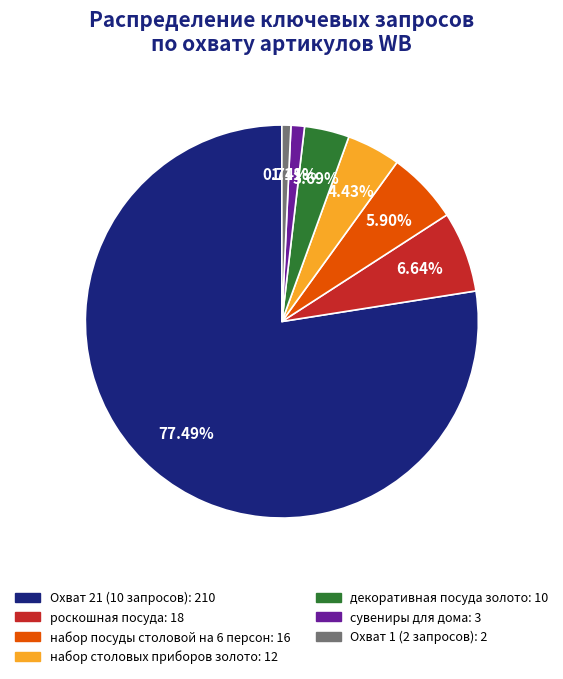

Is there a majority slice in this chart?

Yes